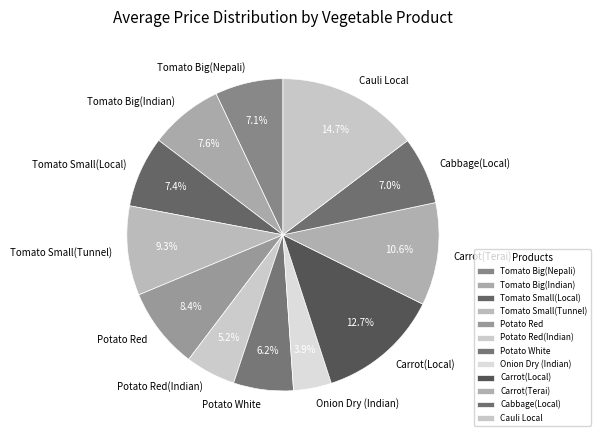

What percentage is the Carrot(Terai) slice, to the nearest percent?

11%